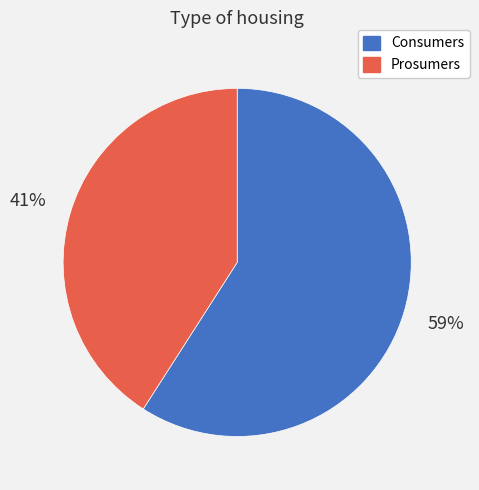

Does any single category account for the majority?

Yes